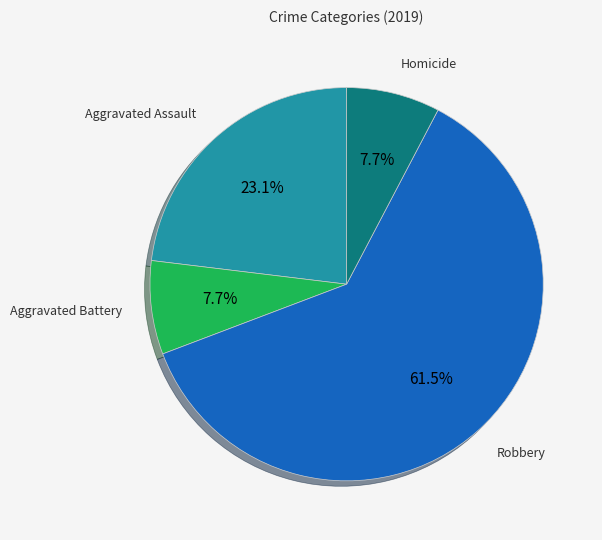

Does any single category account for the majority?

Yes